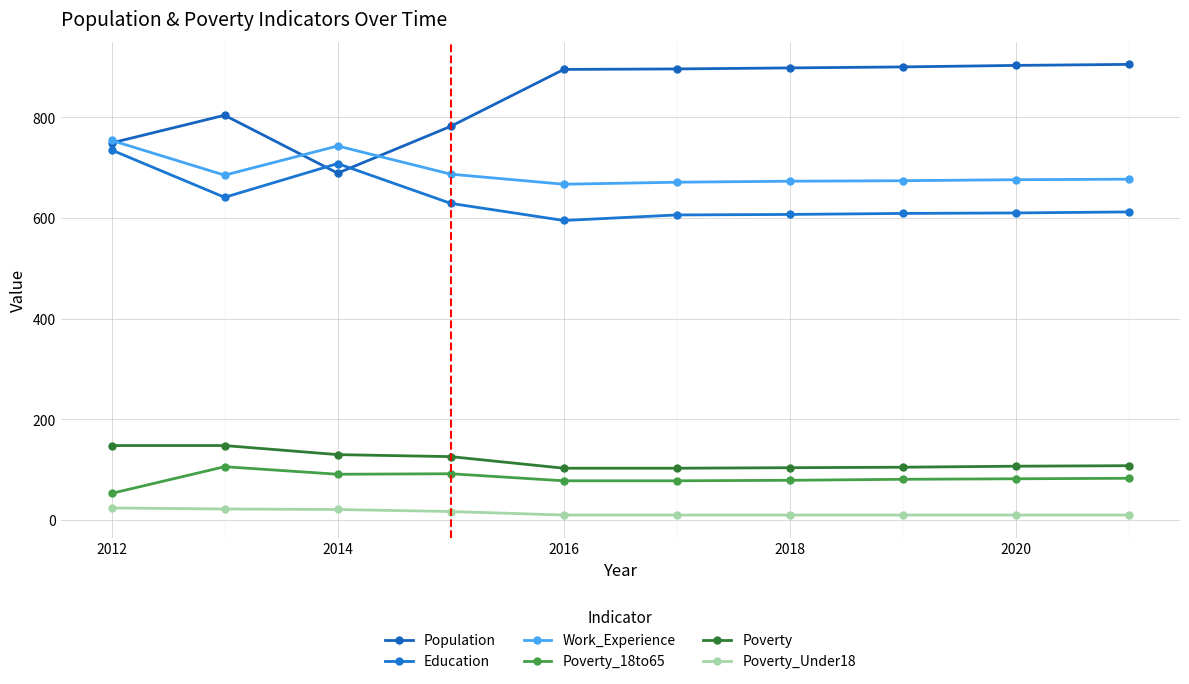

At which category is the sum across all series the highest?

2012